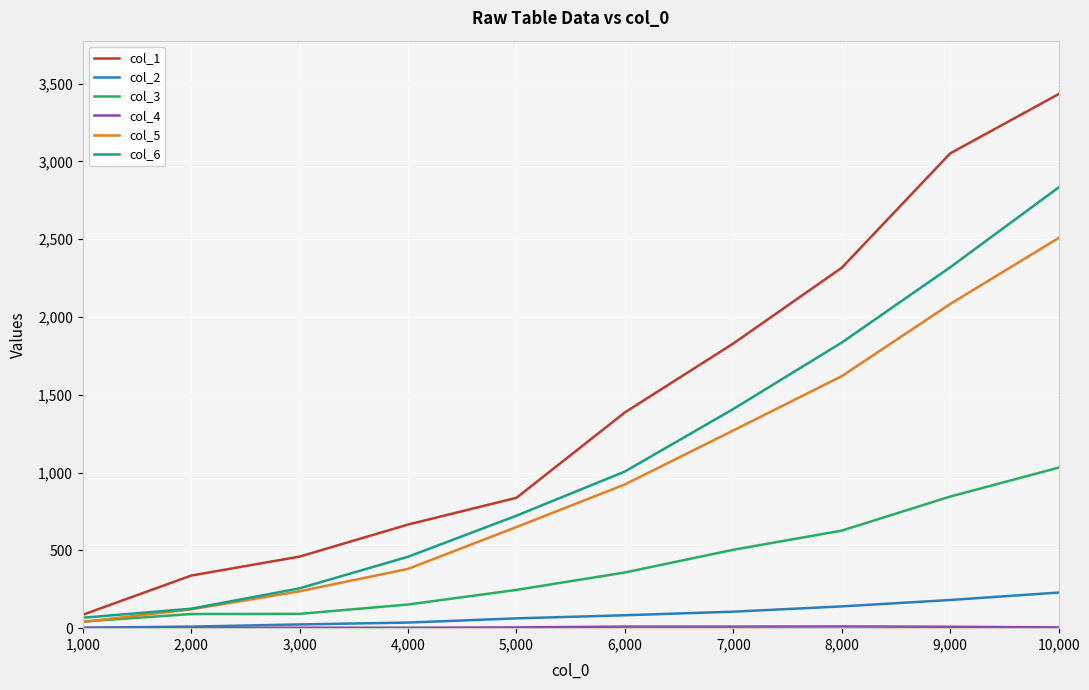

Which series has the largest range (max minus min)?

col_1